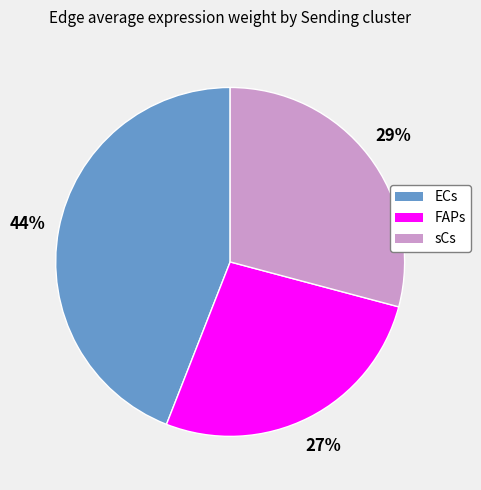

Rank the categories by value from lowest to highest.

FAPs, sCs, ECs